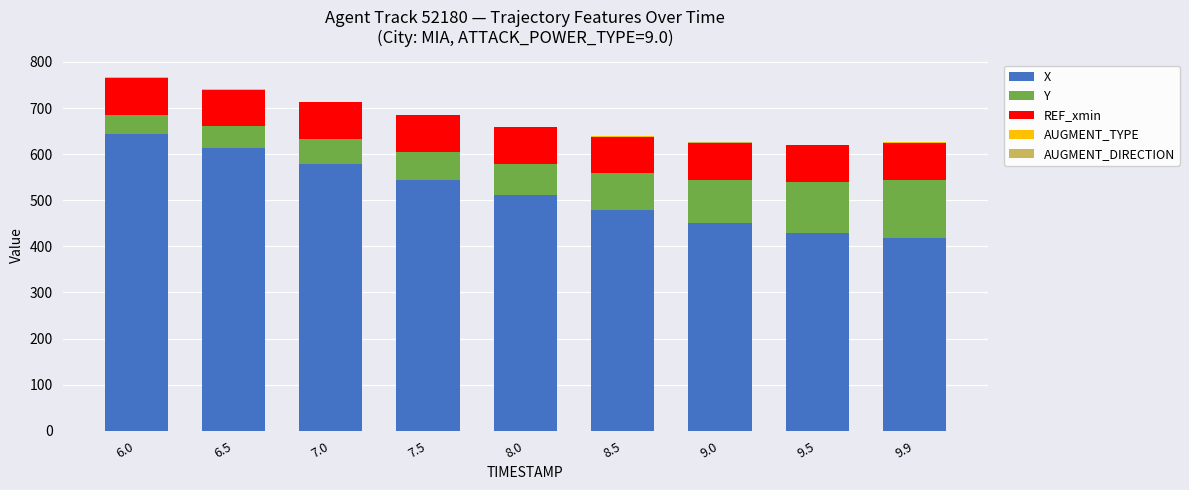

The value of X at 9.9 is 717.9. True or false?

False